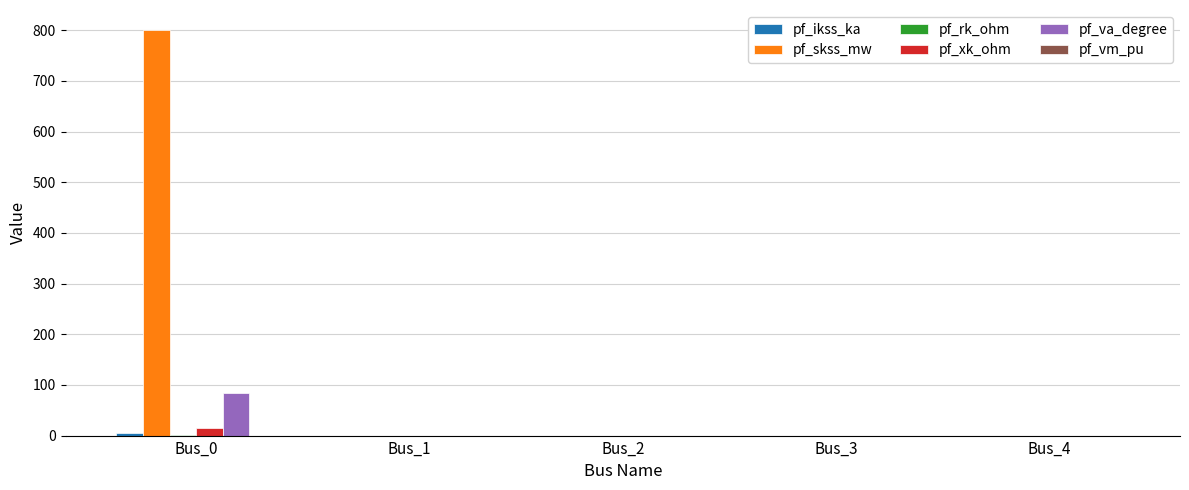

At which category does the chart reach its peak across all series?

Bus_0